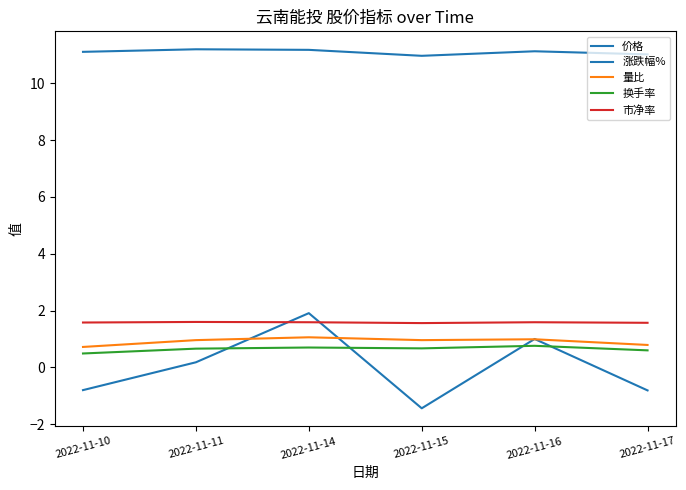

Between 2022-11-14 and 2022-11-16, which series saw the biggest shift?

涨跌幅%